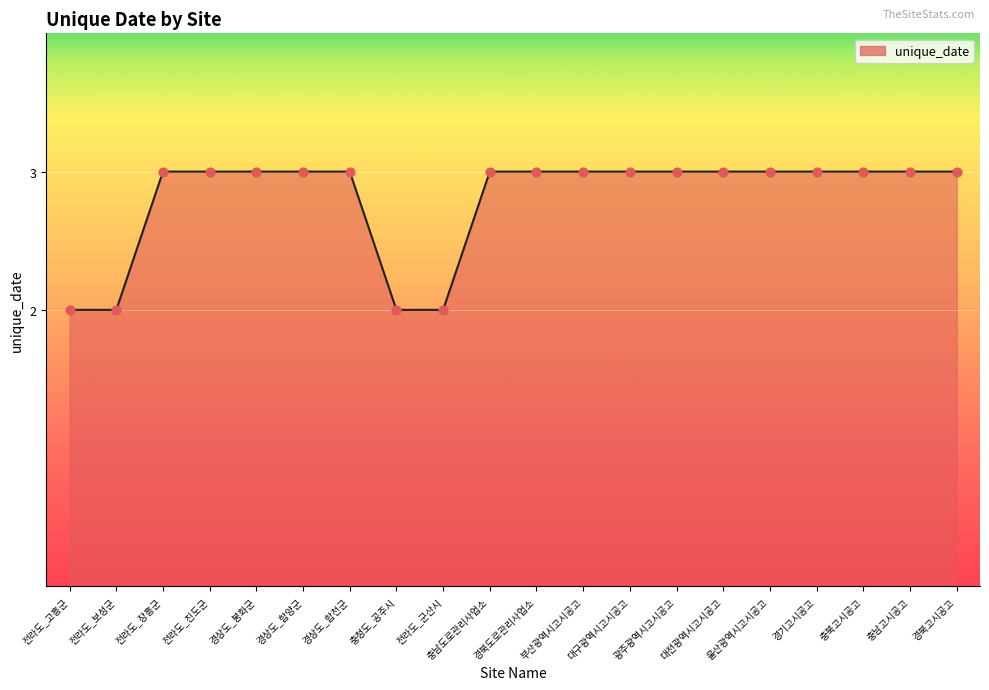

Which has a higher value, 경상도_함양군 or 전라도_군산시?

경상도_함양군